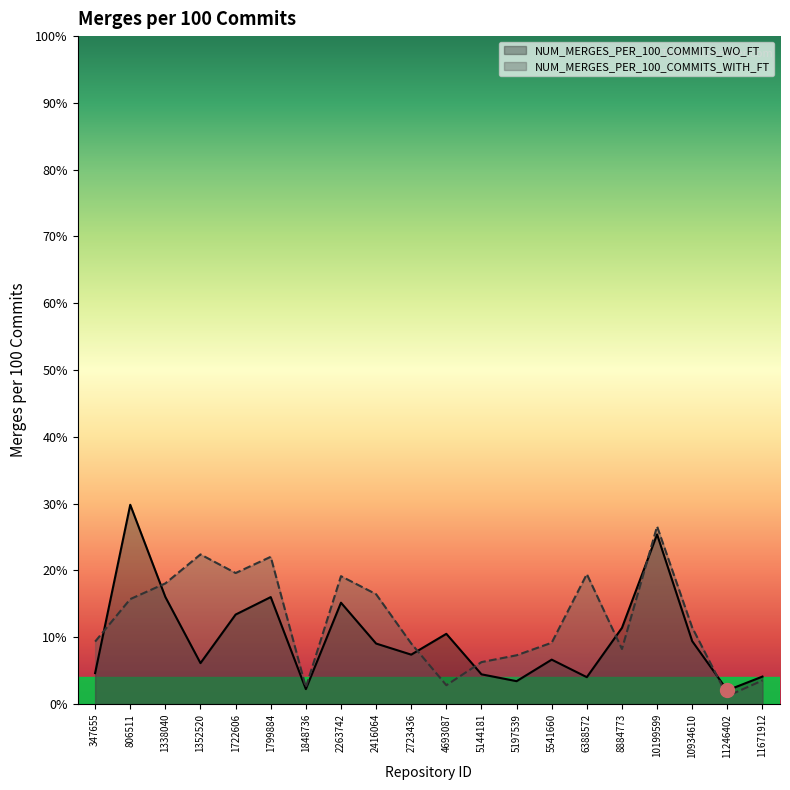

What is the sum of all NUM_MERGES_PER_100_COMMITS_WO_FT values?

201.4